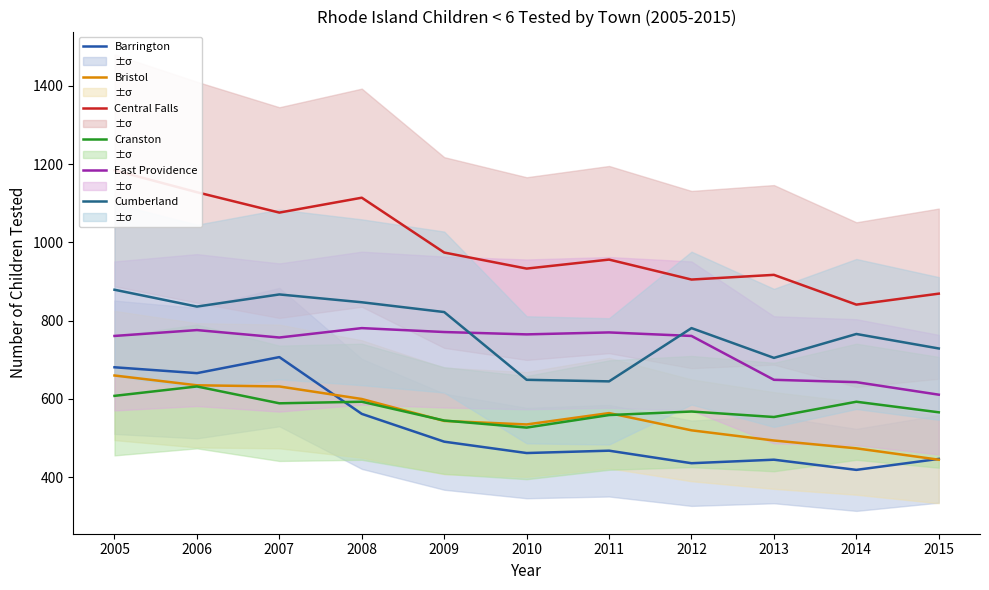

Which series has the largest total across all categories?

Central Falls